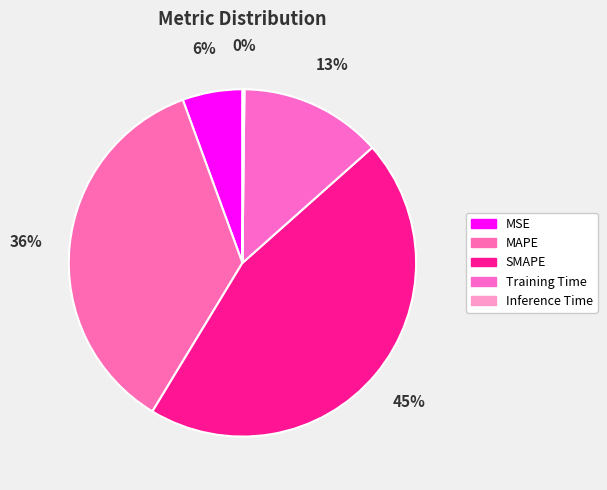

To the nearest percent, what is the difference between the SMAPE and Inference Time slice percentages?

45%